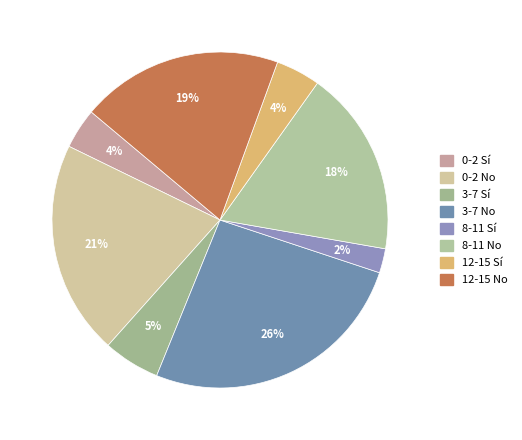

What is the ratio of the value at 8-11 Sí to the value at 12-15 Sí?

0.5